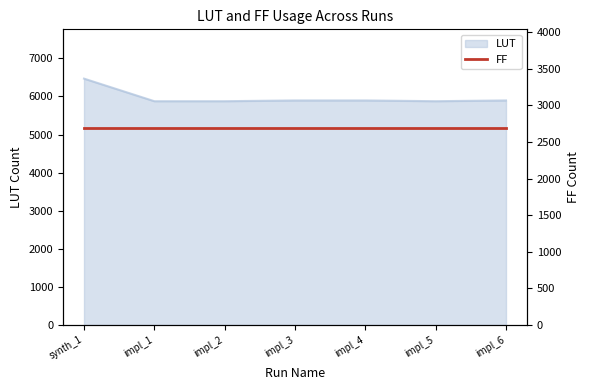

Which category has the highest value across all series?

synth_1